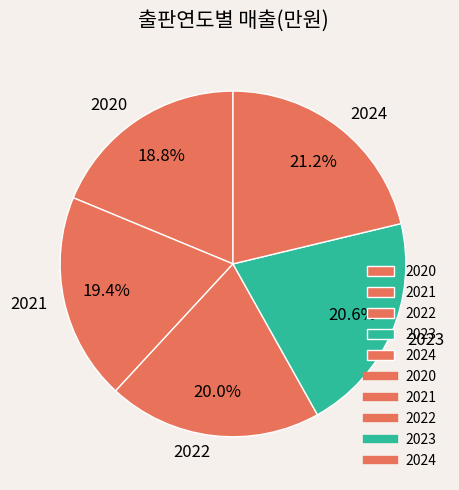

The 2021 slice represents 19% of the pie. True or false?

True